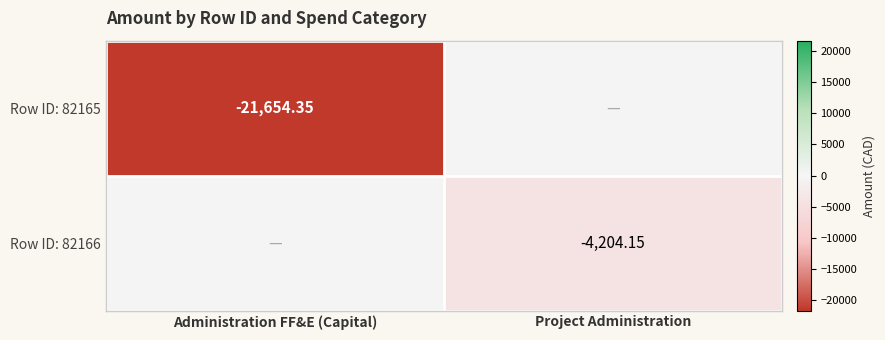

At which category is the sum across all series the highest?

Project Administration